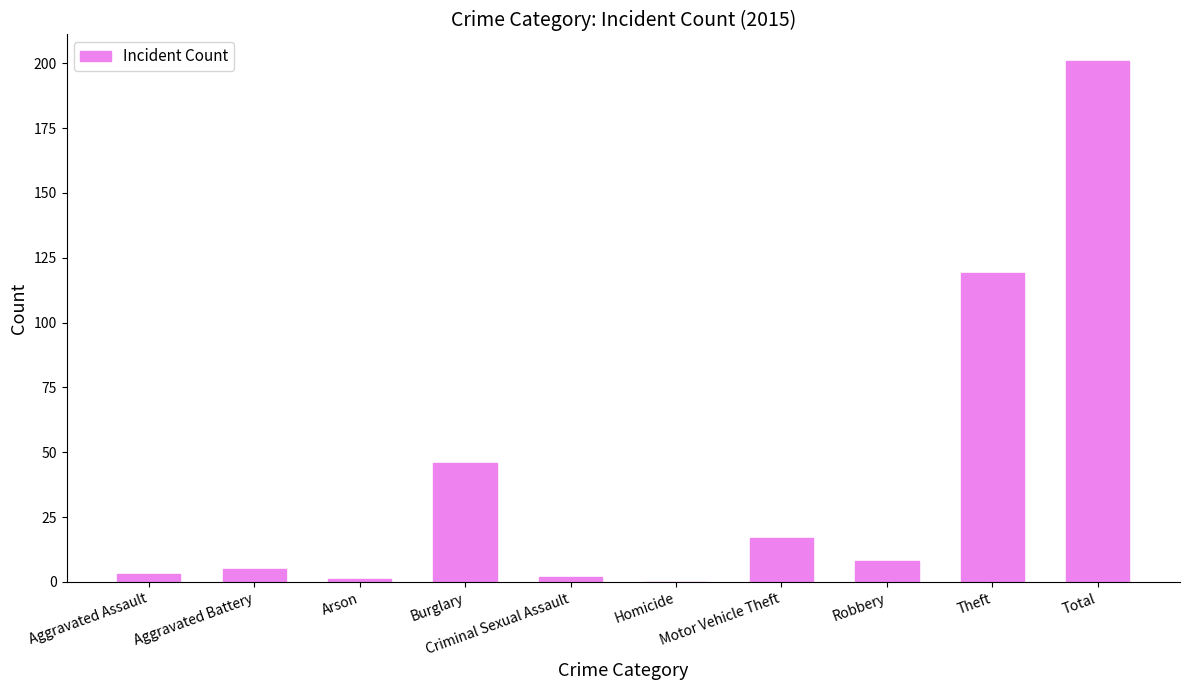

Reading left to right, transcribe all the data shown in this chart.

3	5	1	46	2	0	17	8	119	201